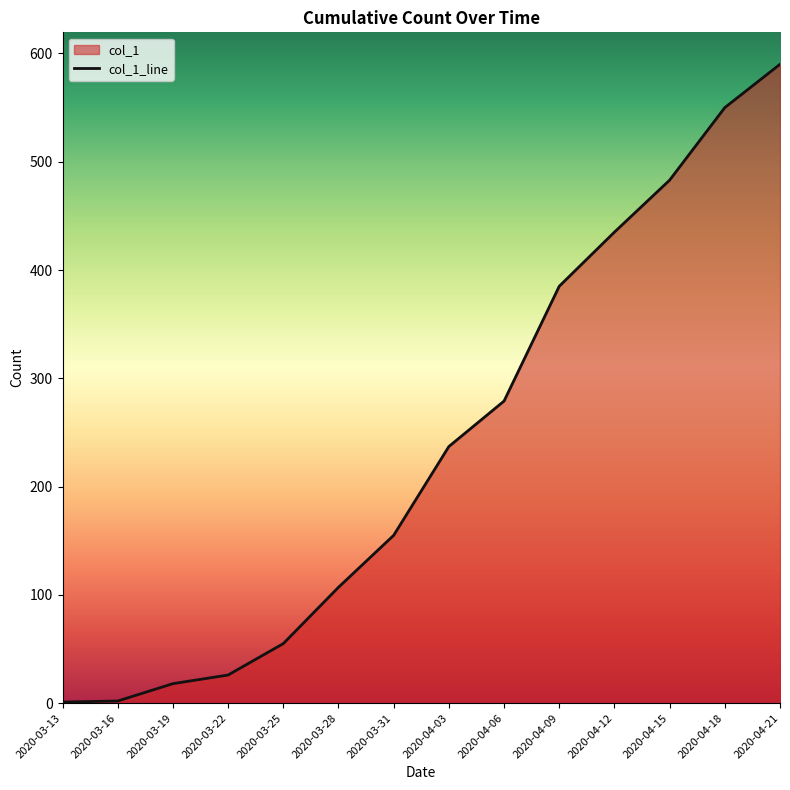

Reading left to right, transcribe all the data shown in this chart.

2020-03-13=1	2020-03-16=2	2020-03-19=18	2020-03-22=26	2020-03-25=55	2020-03-28=107	2020-03-31=155	2020-04-03=237	2020-04-06=279	2020-04-09=385	2020-04-12=435	2020-04-15=483	2020-04-18=550	2020-04-21=590